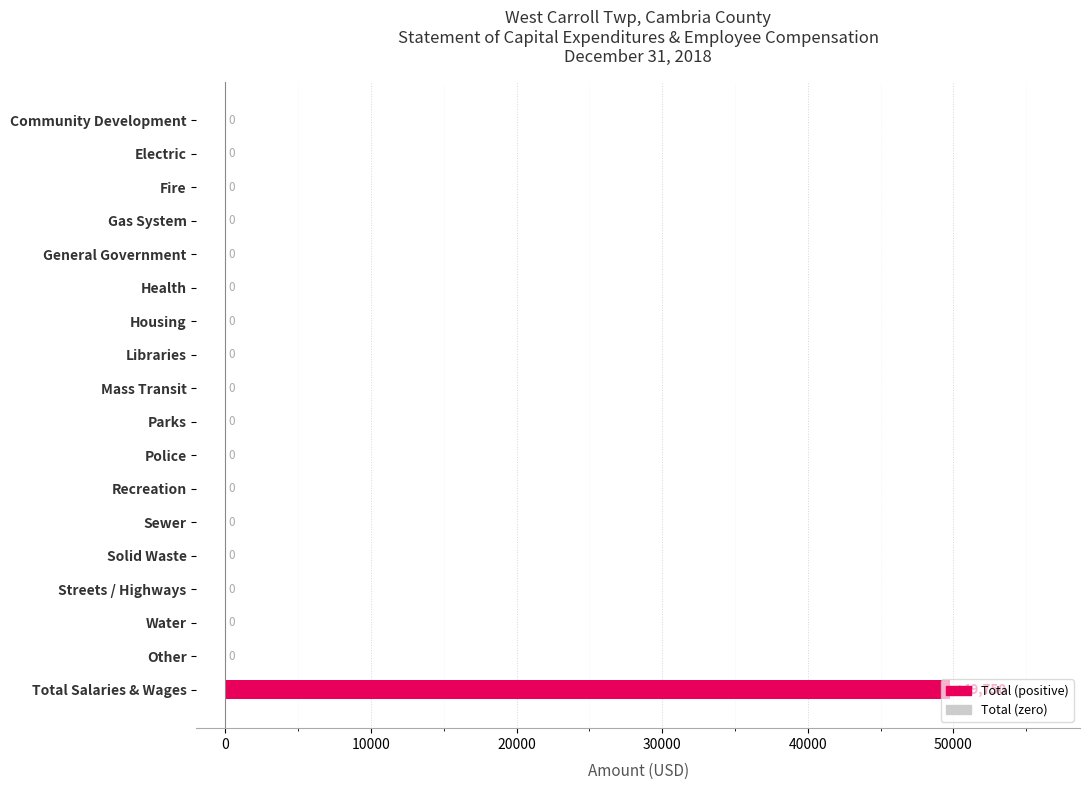

What is the sum of all values?

49750